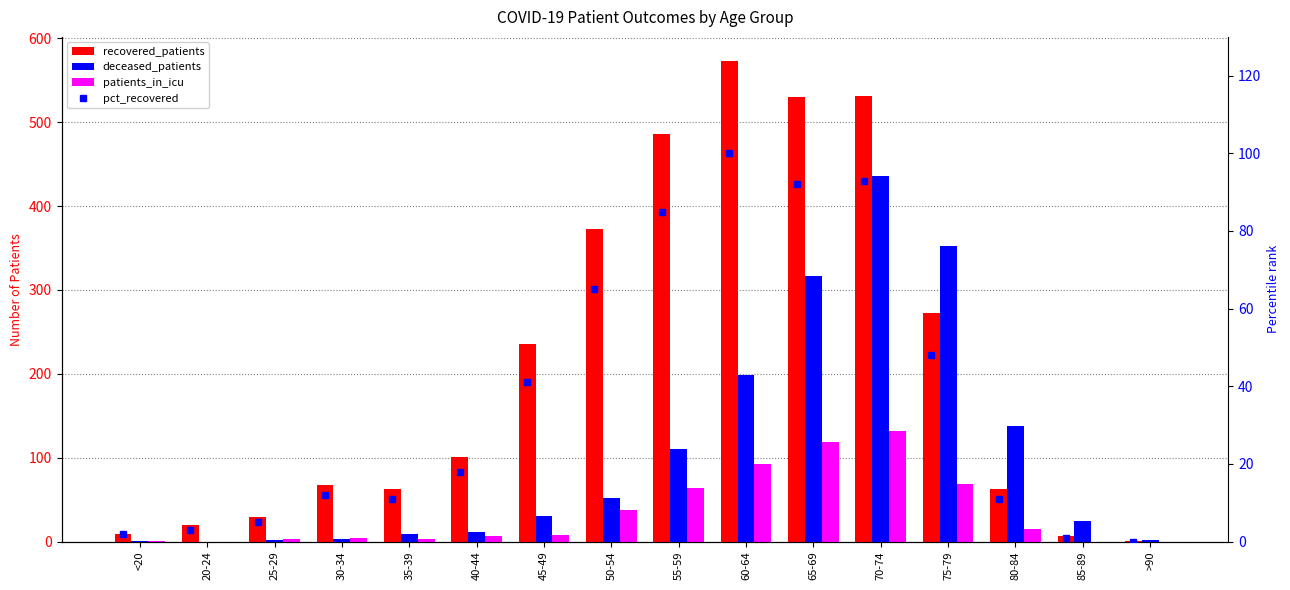

Is the value of deceased_patients at 80-84 greater than the value of patients_in_icu at 50-54?

Yes